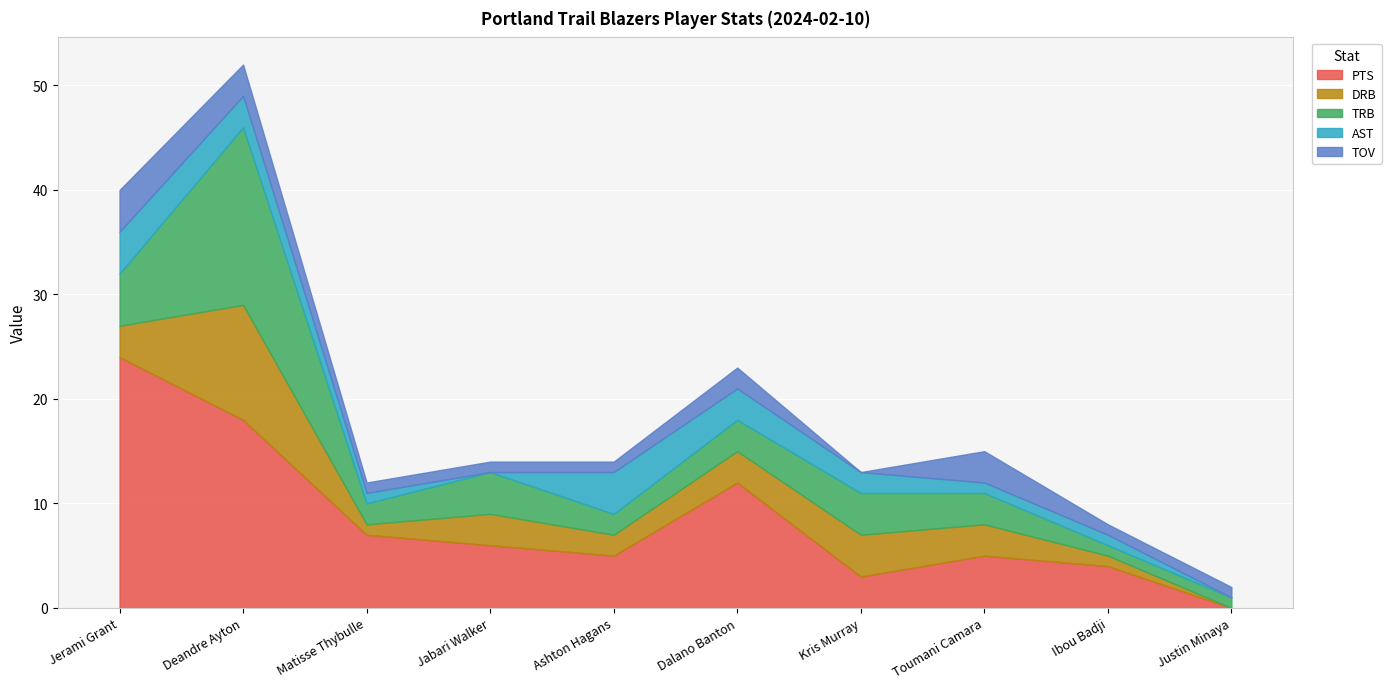

What is the difference between the maximum and minimum values in the TOV series?

4